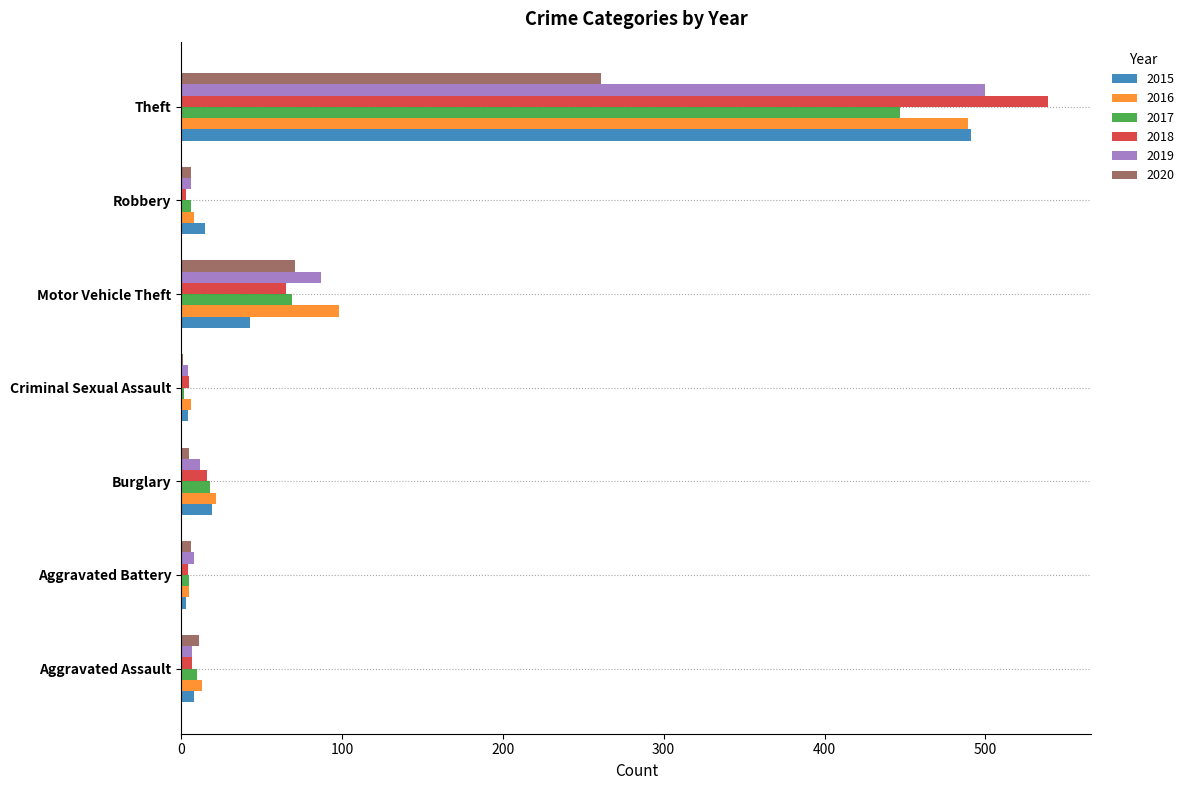

What is the maximum value shown in the chart?

539